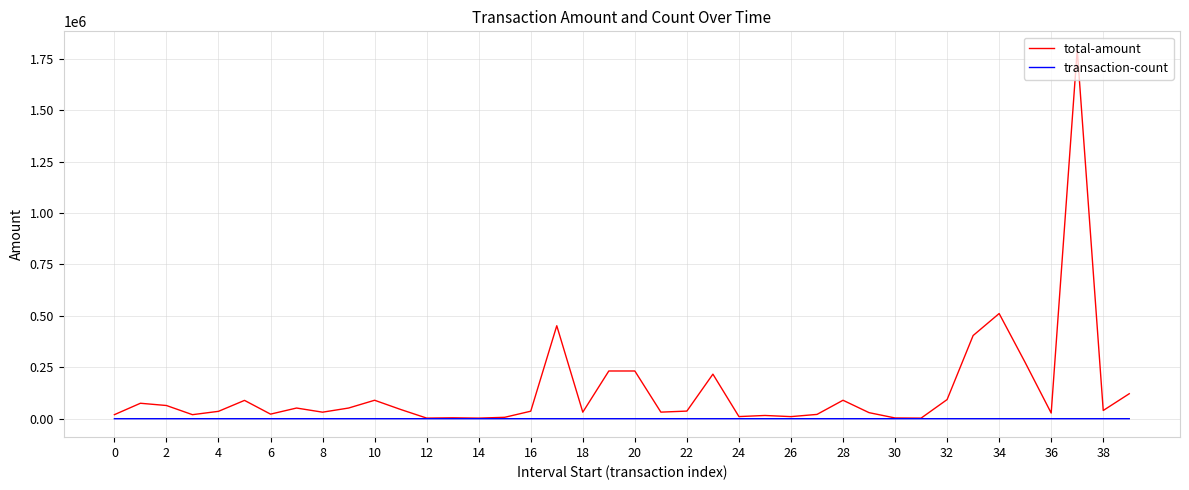

List the series in order of their overall mean, highest first.

total-amount, transaction-count